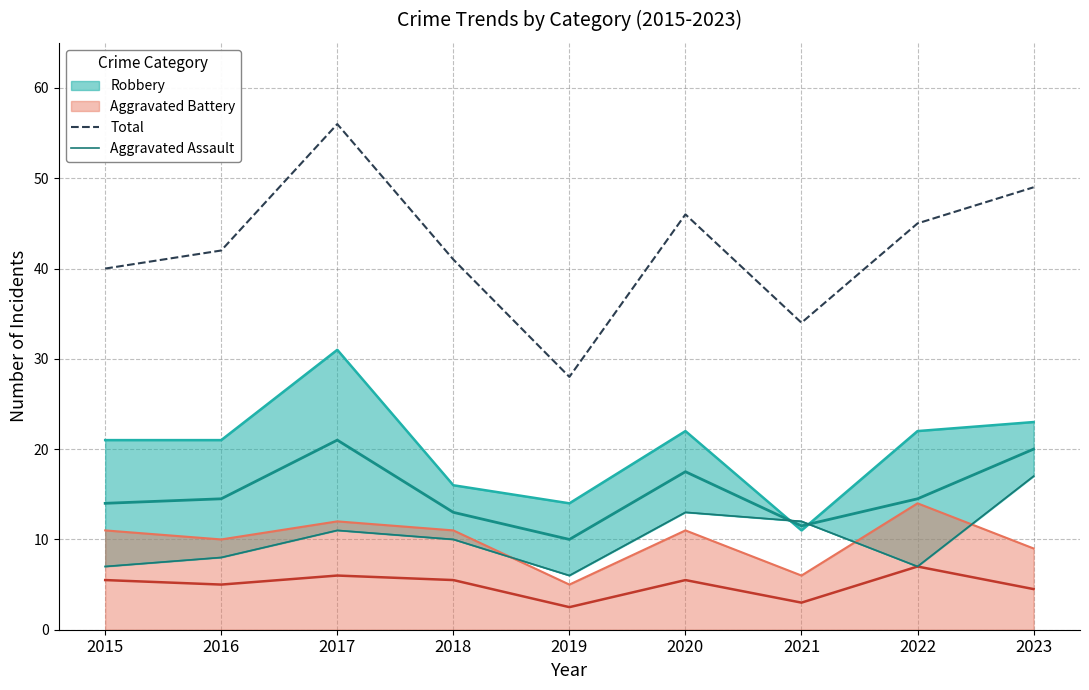

True or false: Total and Aggravated Assault cross at least once.

False